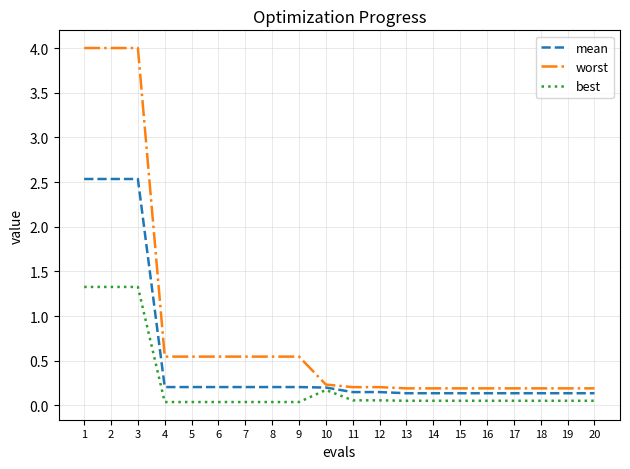

How many distinct data groups are displayed?

3